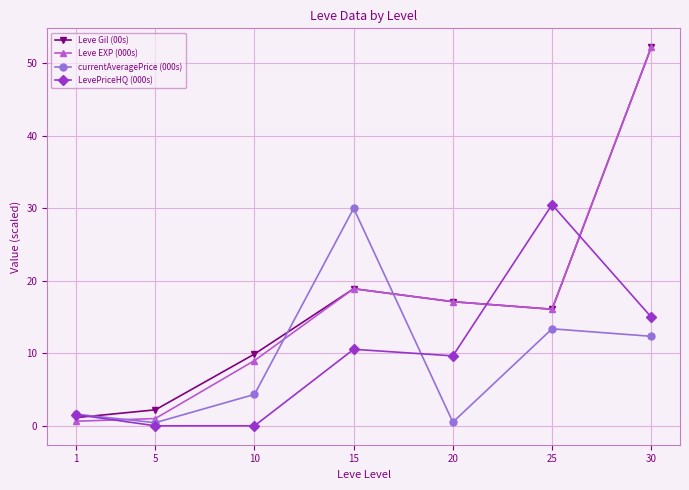

How many categories are shown in the chart?

7